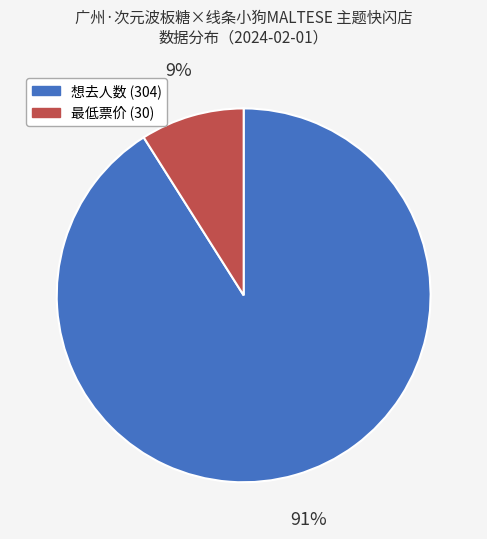

Is there a majority slice in this chart?

Yes